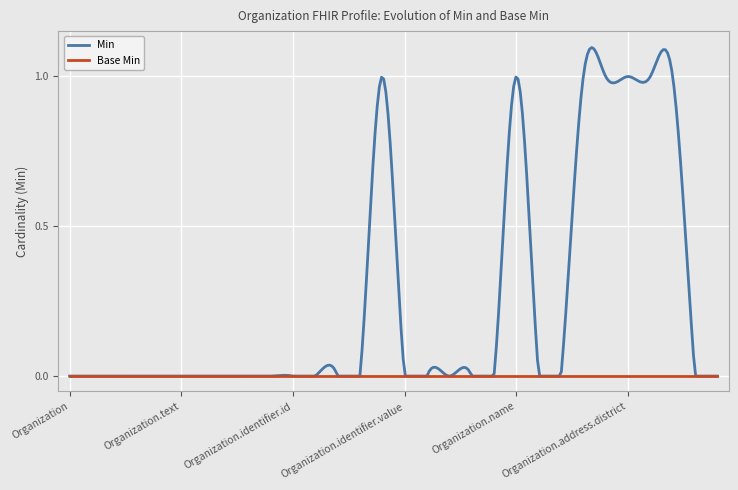

Does the chart display data point markers on the line(s)?

No